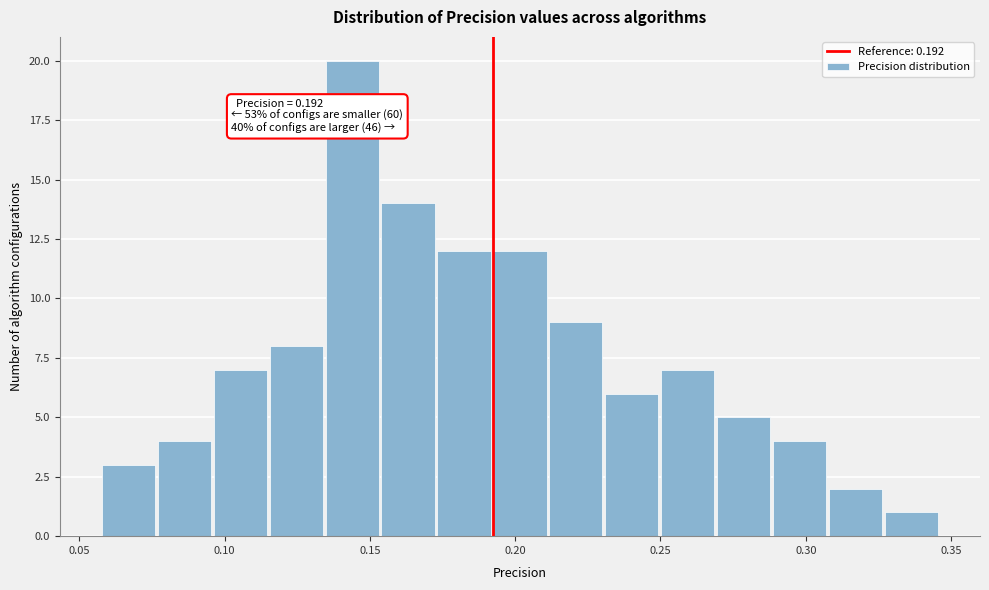

Around what value on the x-axis is the tallest bar? Give the approximate position of its centre, as read against the axis.

0.145